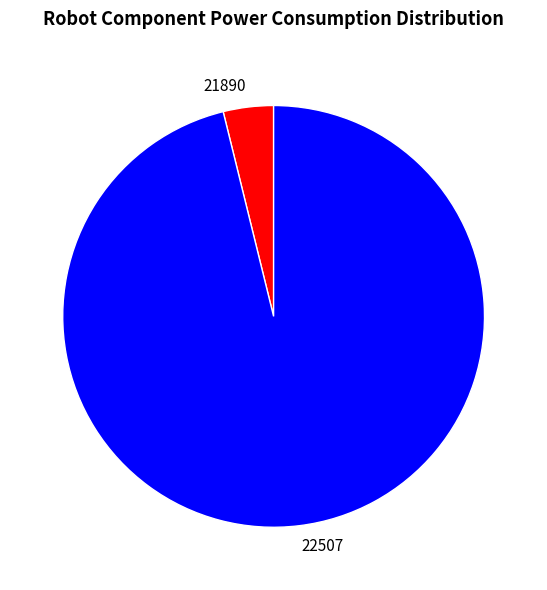

Which category has the biggest portion of the pie?

22507